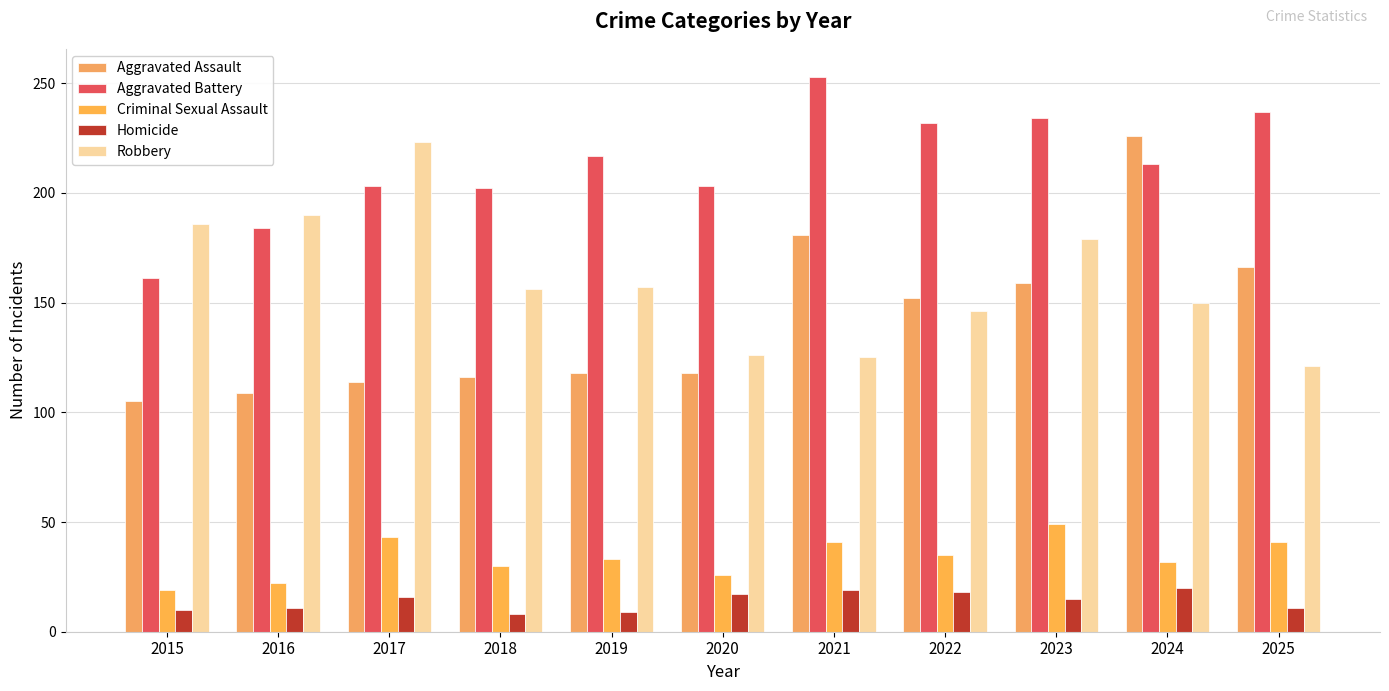

At which label is Aggravated Battery closest to 207?

2017